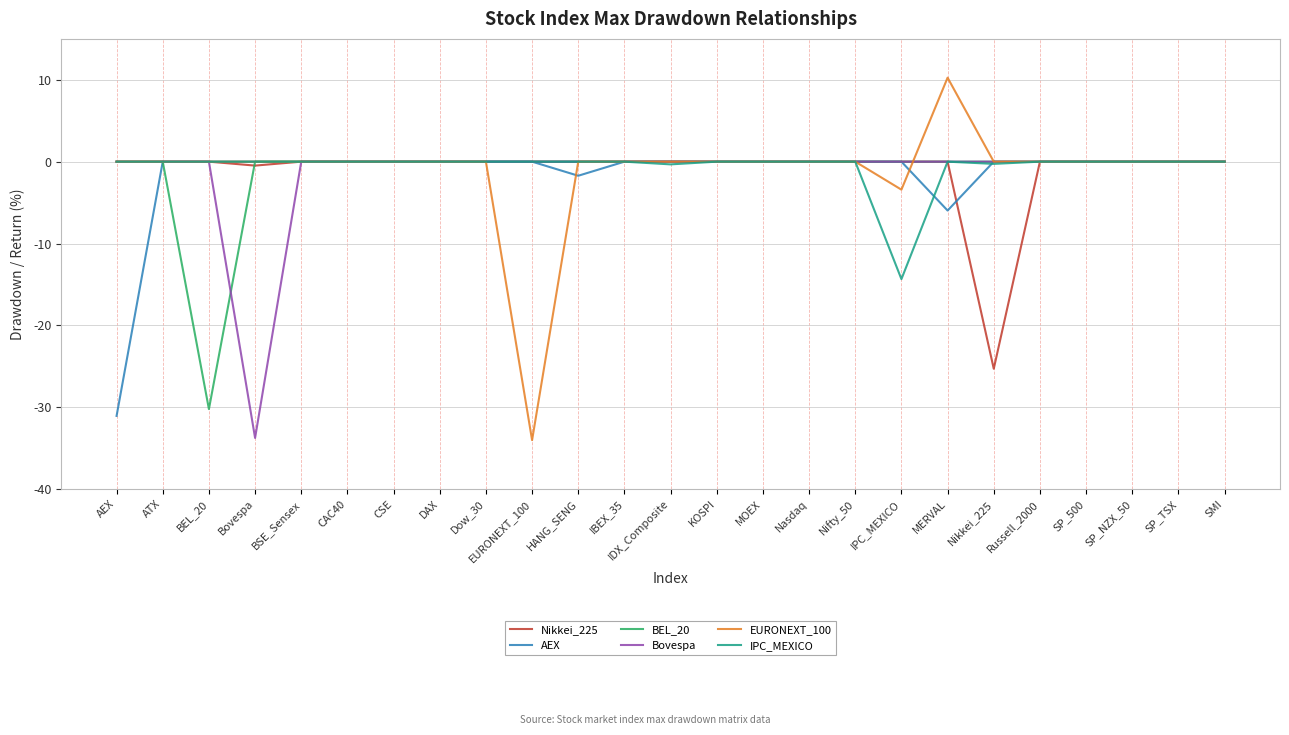

In AEX, how many points are lower than both neighbors (excluding endpoints)?

2